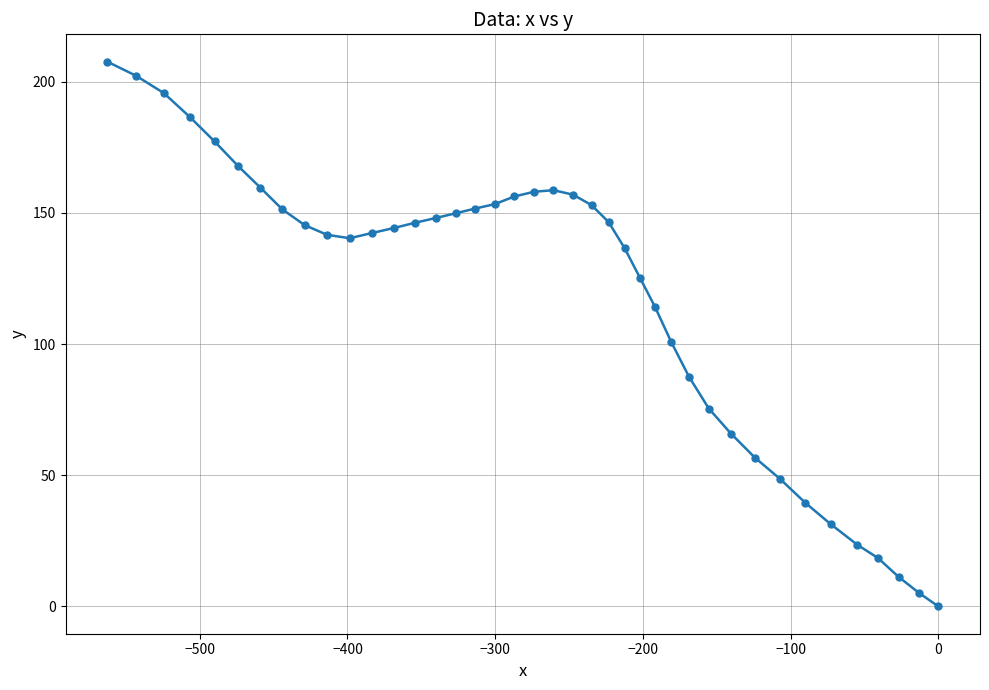

What is the maximum value shown in the chart?

207.6